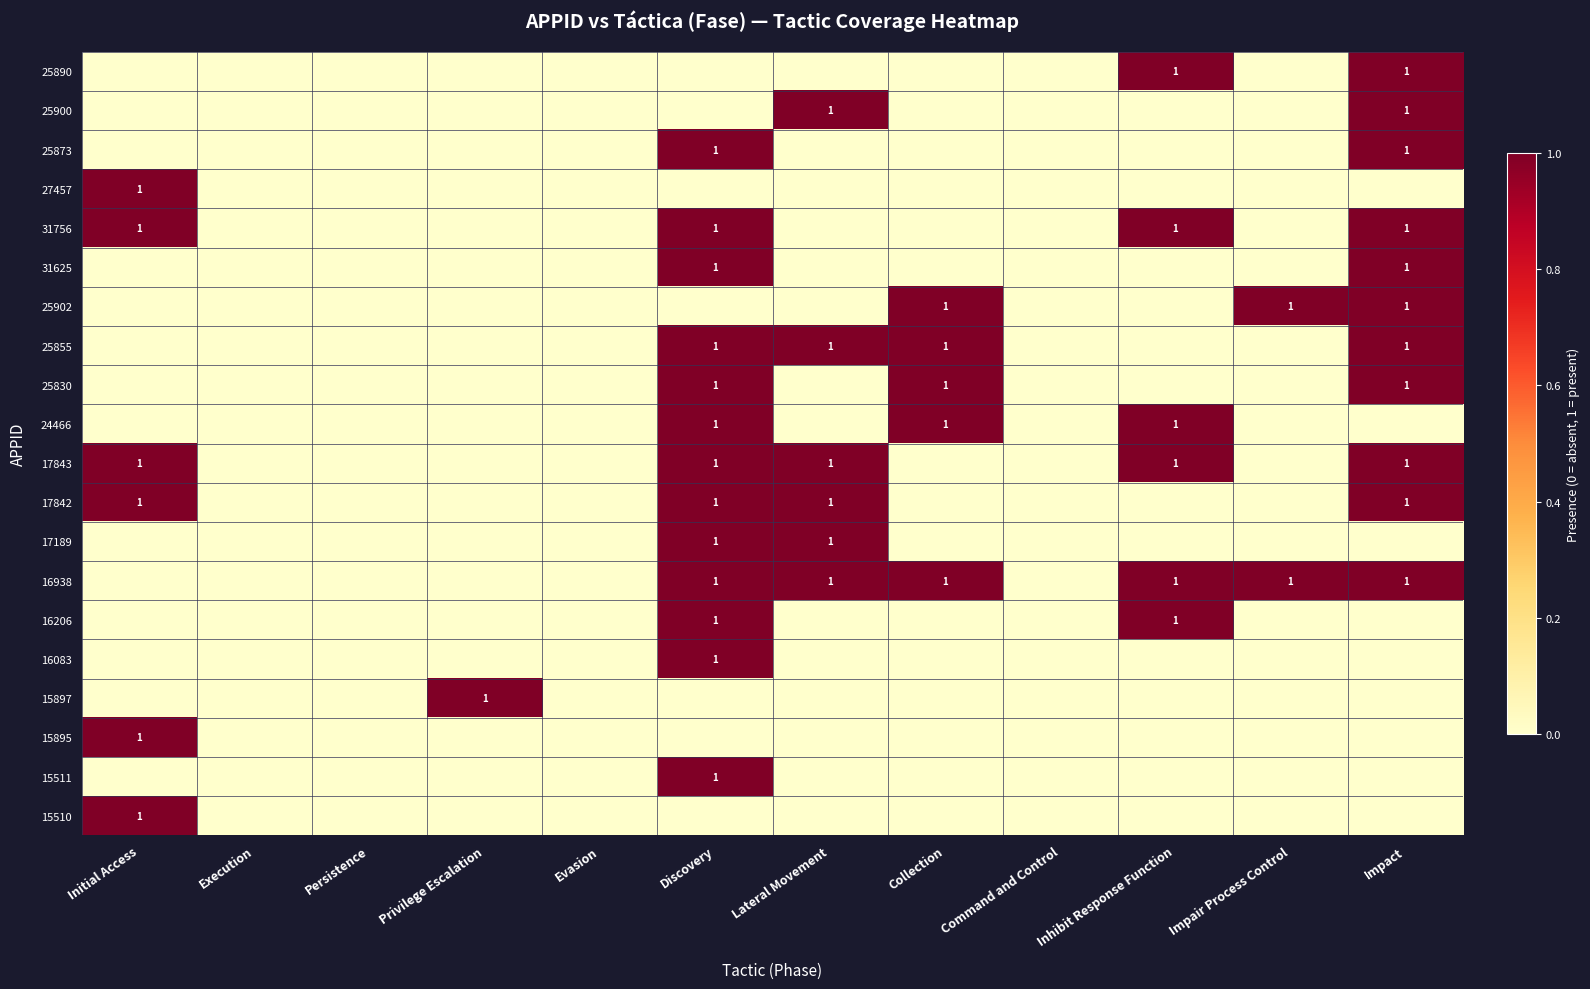

Is it true that 25855 equals 1 at Lateral Movement?

True